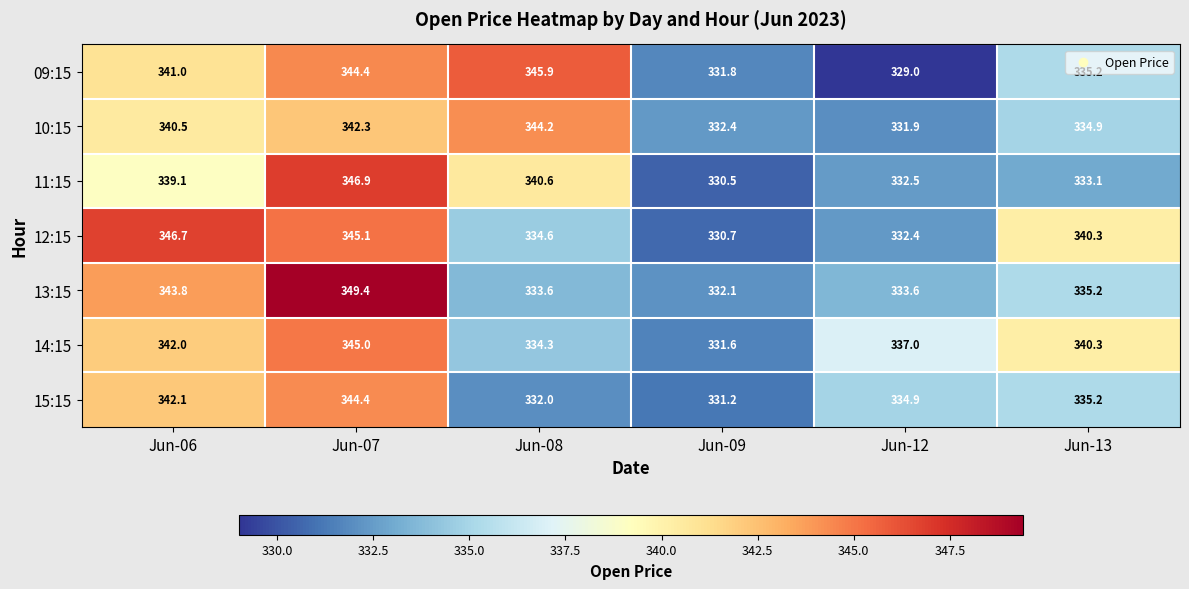

What is the spread (max minus min) of values at Jun-09?

1.9